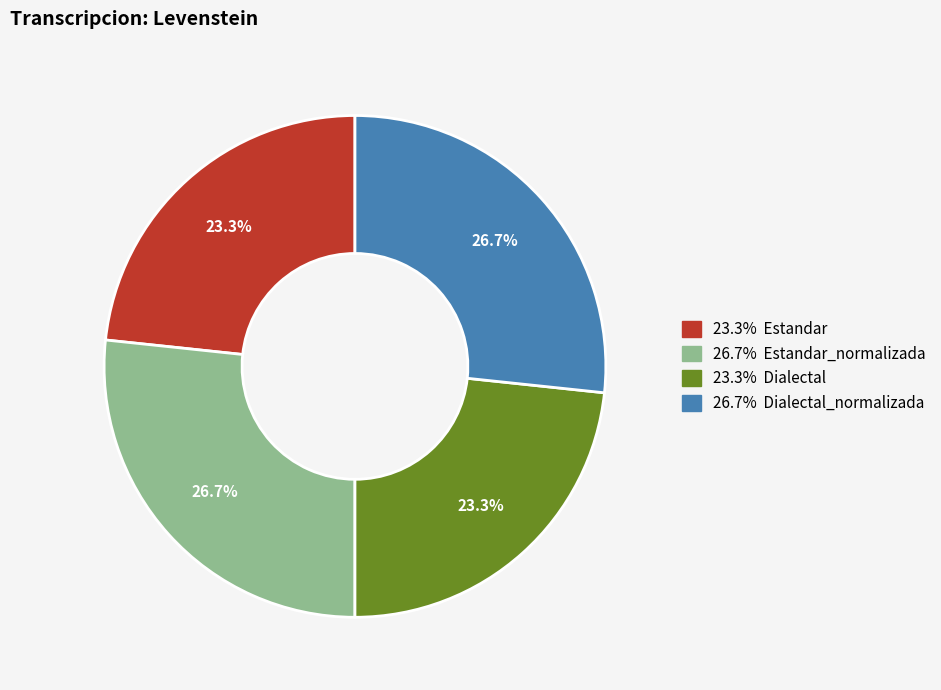

How many slices are in this pie chart?

4